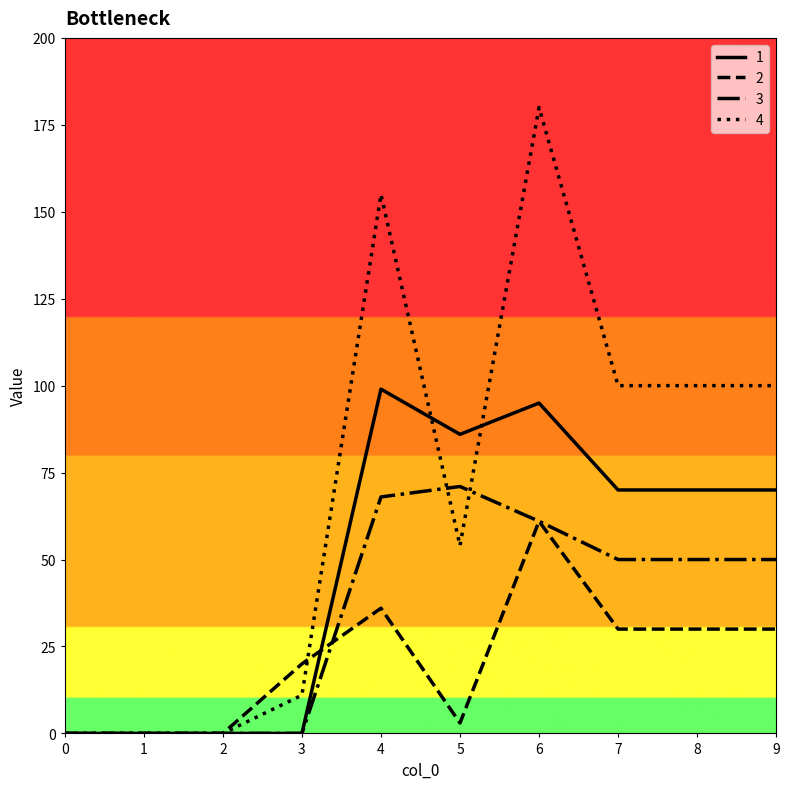

How many lines are shown in the chart?

4